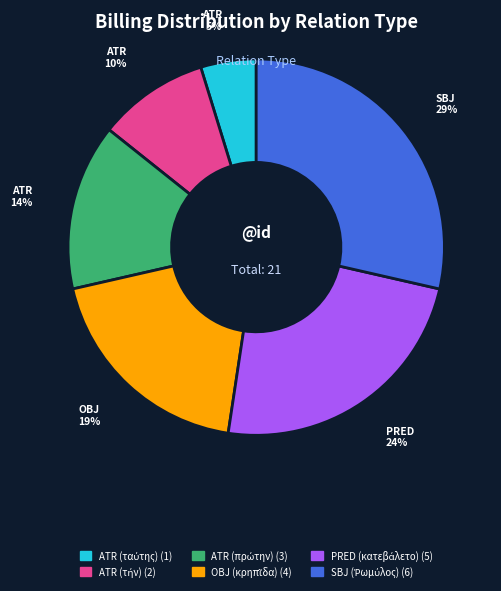

Does any single category account for the majority?

No